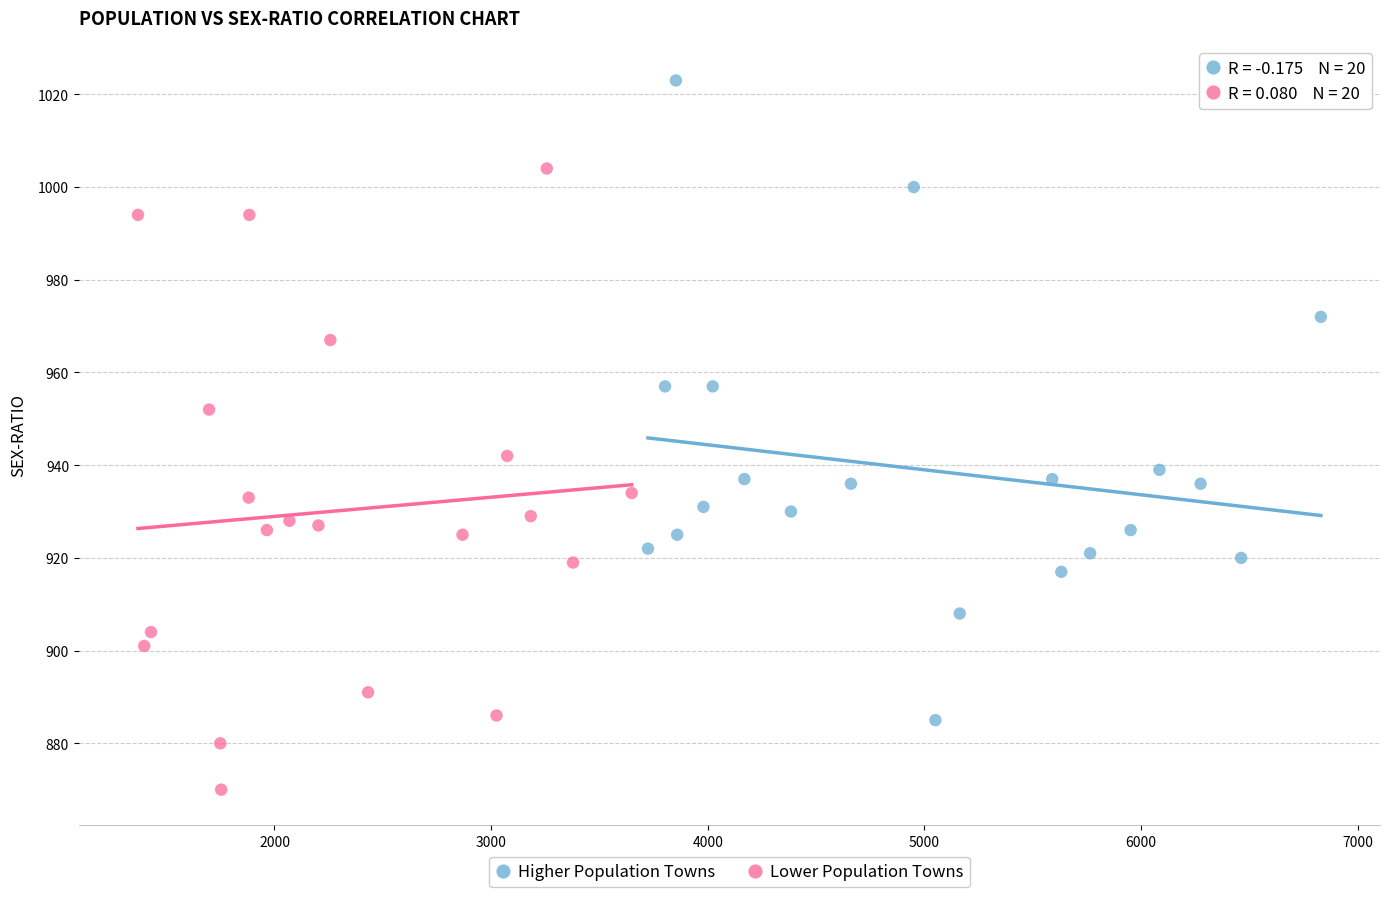

Which series reaches the maximum Y coordinate?

Higher Population Towns